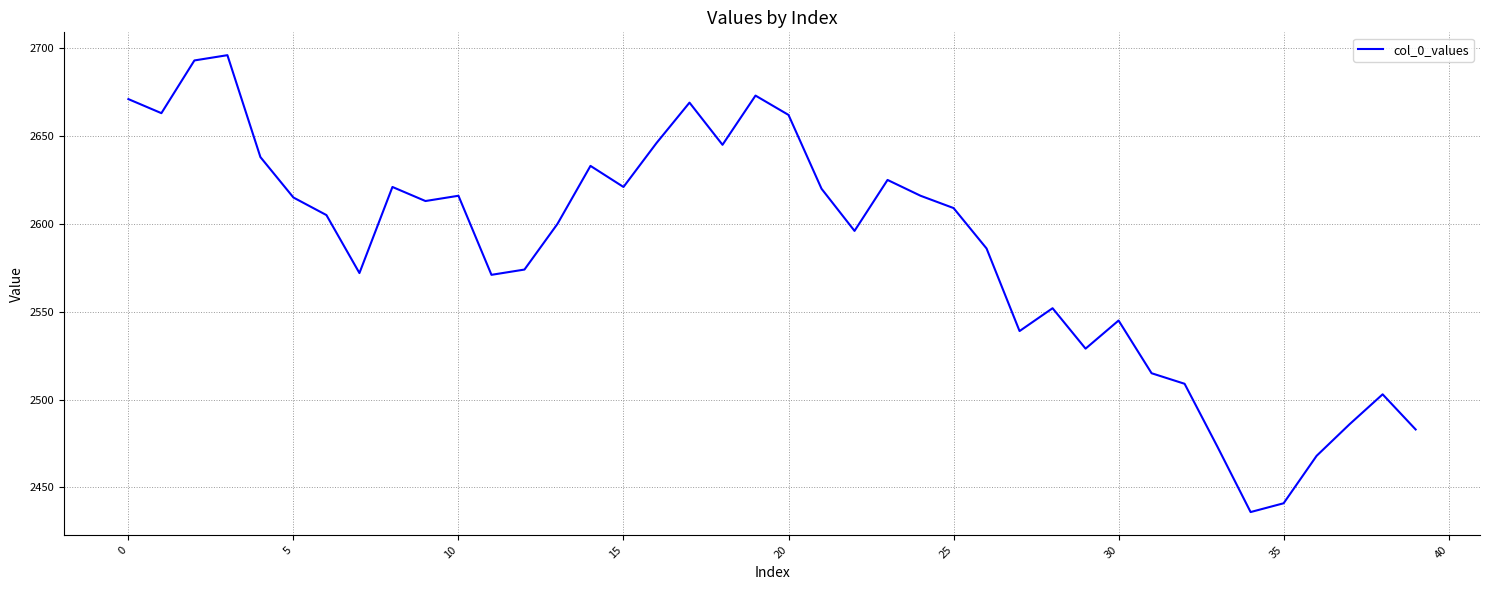

What is the maximum value shown in the chart?

2696